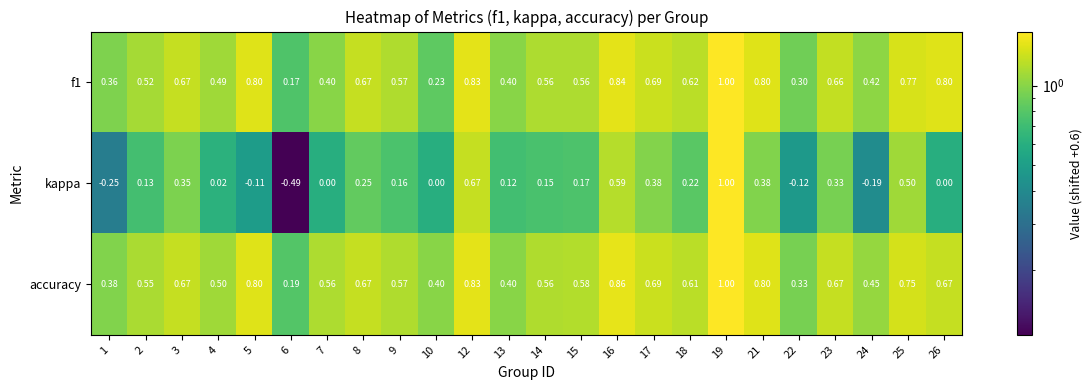

How many distinct data groups are displayed?

3